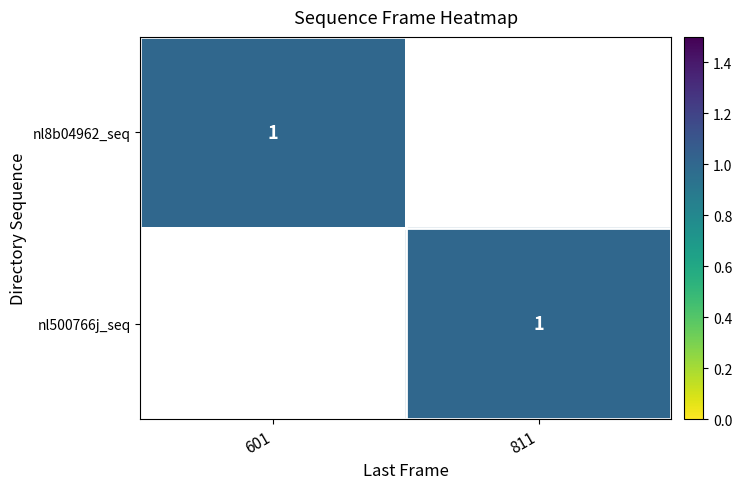

The nl500766j_seq series shows 2 at 811. True or false?

False